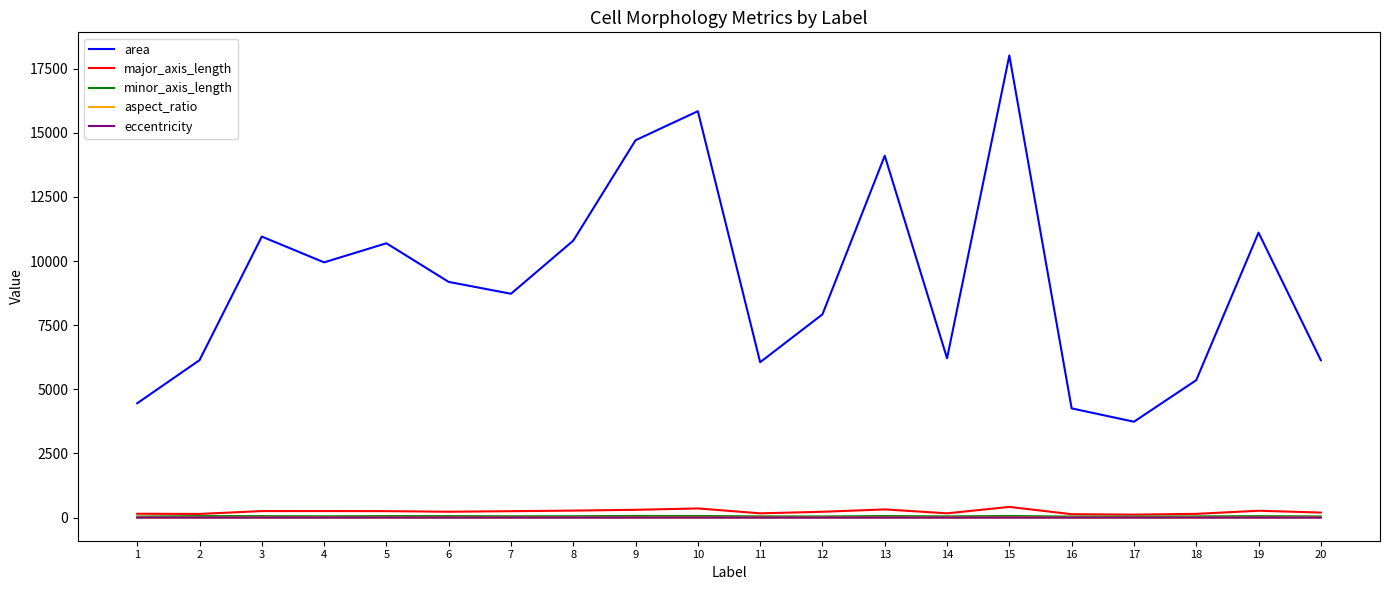

Which series has the largest range (max minus min)?

area